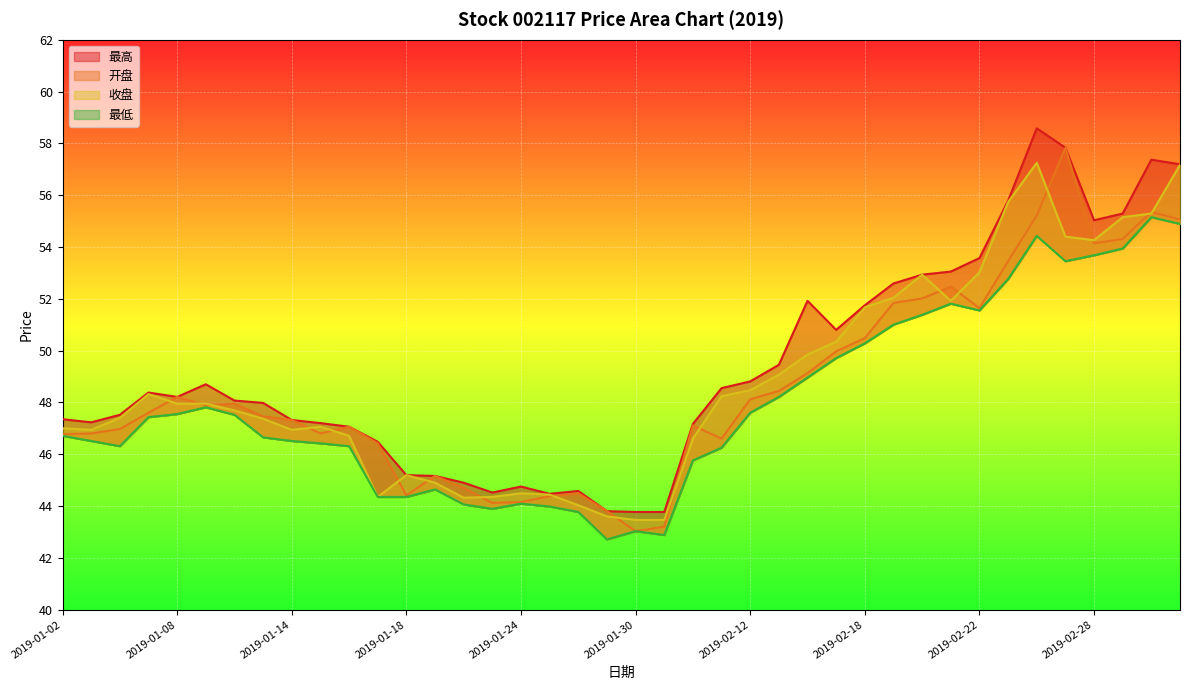

At which label does 最低 reach its peak?

2019-03-04